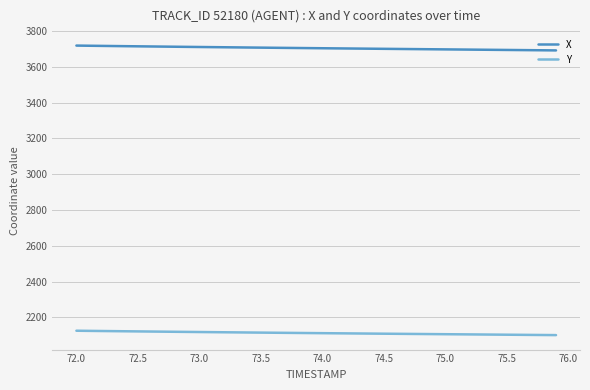

List the series in order of their overall mean, lowest first.

Y, X